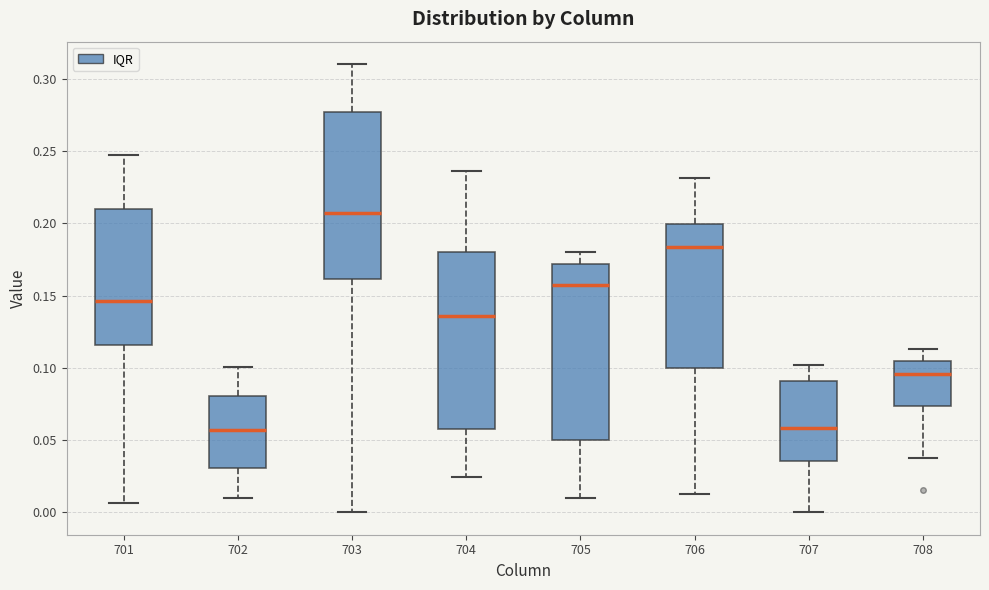

Reading left to right, read every box against the y-axis: the position of its median line, the range the box covers, and the ends of its whiskers. The values are not printed on the chart, so give them approximately, as read against the axis.

701: median 0.145, box 0.115 to 0.210, whiskers 0.005 to 0.245
702: median 0.055, box 0.030 to 0.080, whiskers 0.010 to 0.100
703: median 0.205, box 0.160 to 0.275, whiskers 0.000 to 0.310
704: median 0.135, box 0.060 to 0.180, whiskers 0.025 to 0.235
705: median 0.155, box 0.050 to 0.170, whiskers 0.010 to 0.180
706: median 0.185, box 0.100 to 0.200, whiskers 0.010 to 0.230
707: median 0.060, box 0.035 to 0.090, whiskers 0.000 to 0.100
708: median 0.095, box 0.075 to 0.105, whiskers 0.040 to 0.115